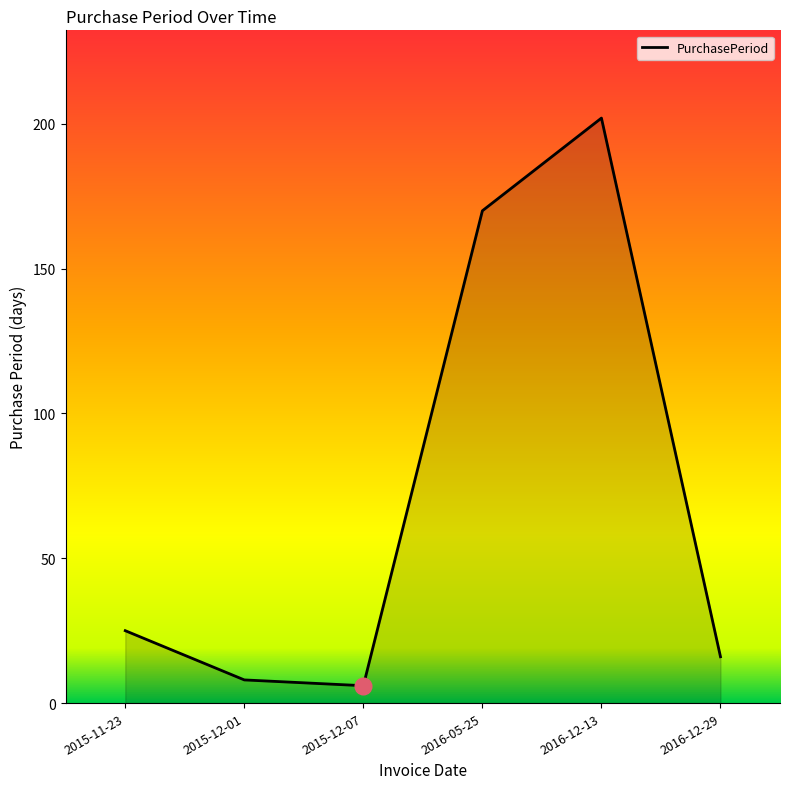

The value at 2016-12-13 is 306. True or false?

False